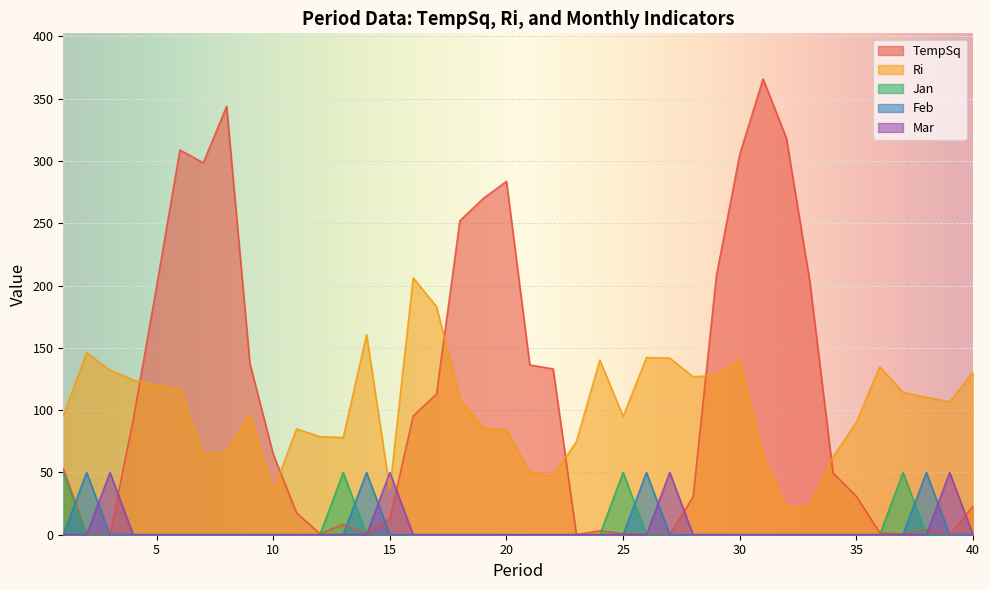

True or false: TempSq and Jan intersect in this chart.

True